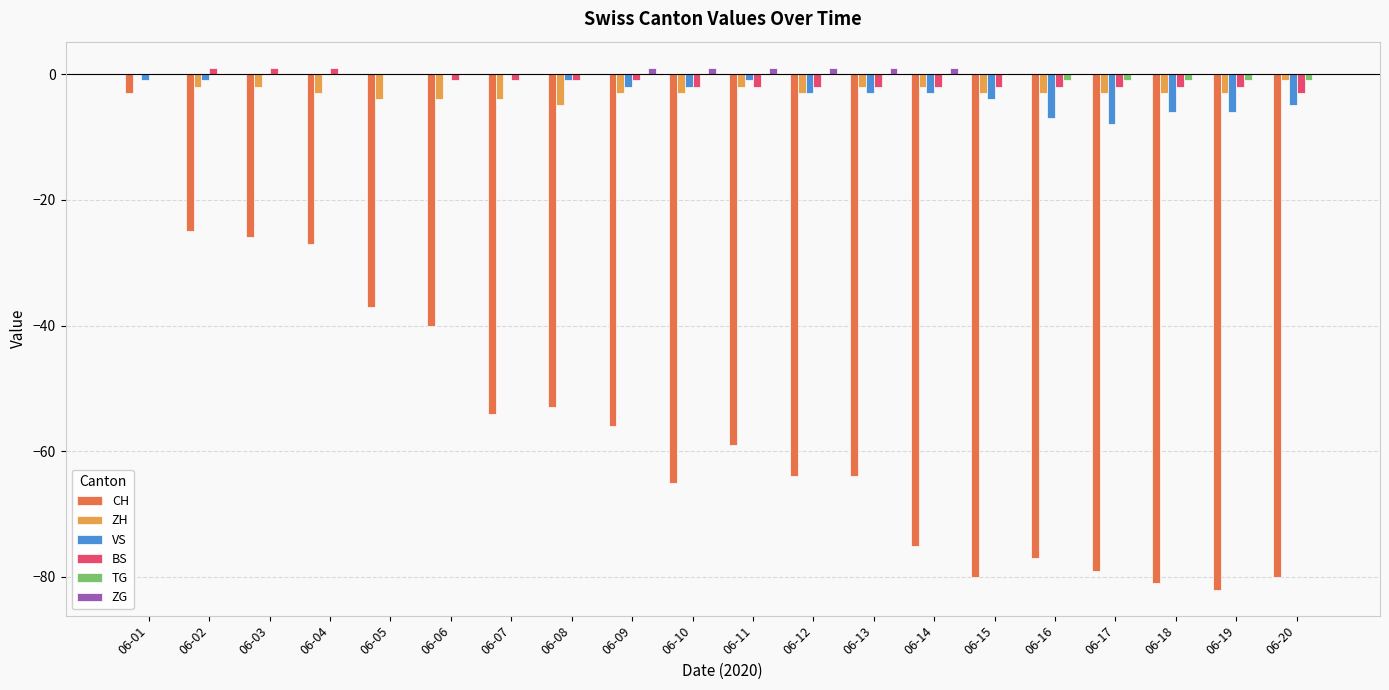

Between 06-01 and 06-14, which series saw the biggest shift?

CH